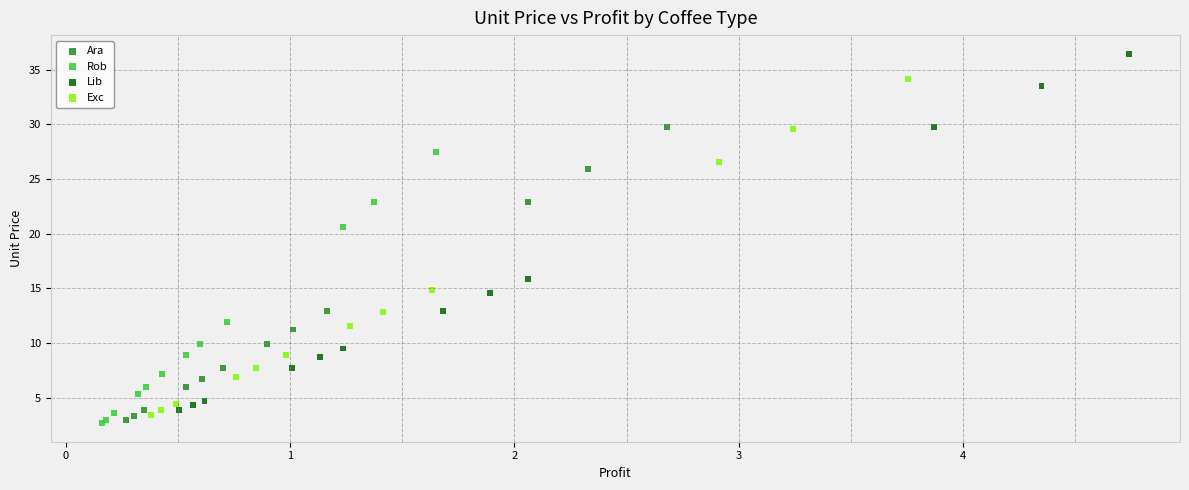

Which series has the widest spread of Y values?

Lib